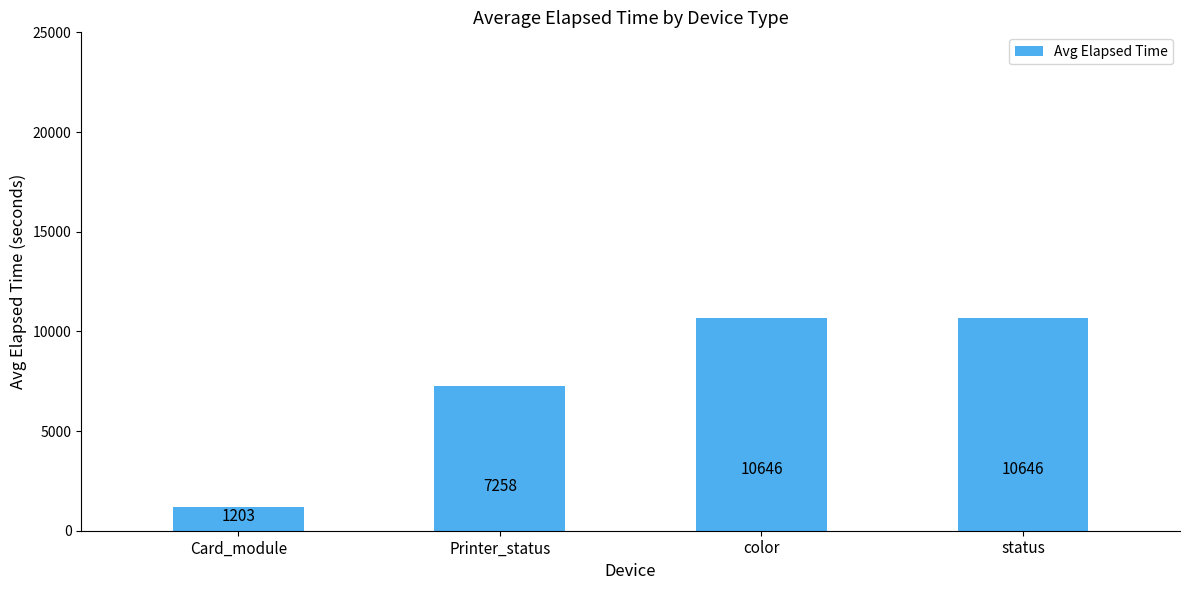

What is the sum of all values?

29753